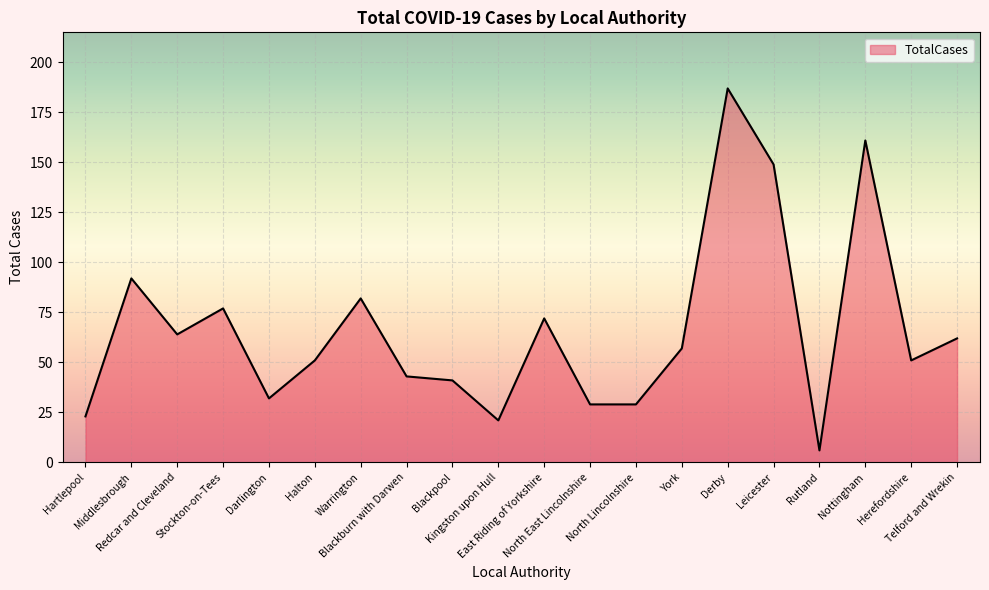

Reading right to left, what are all the values shown in this chart?

Telford and Wrekin=62	Herefordshire=51	Nottingham=161	Rutland=6	Leicester=149	Derby=187	York=57	North Lincolnshire=29	North East Lincolnshire=29	East Riding of Yorkshire=72	Kingston upon Hull=21	Blackpool=41	Blackburn with Darwen=43	Warrington=82	Halton=51	Darlington=32	Stockton-on-Tees=77	Redcar and Cleveland=64	Middlesbrough=92	Hartlepool=23